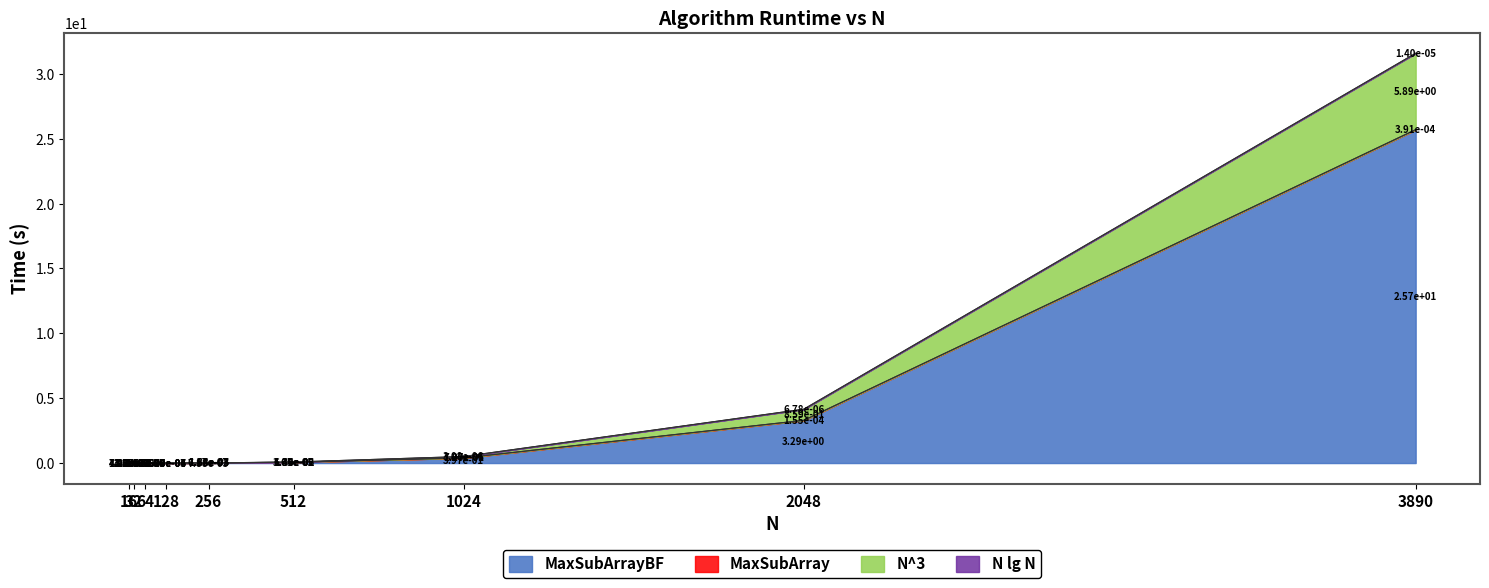

Is the value of N^3 at 3890 greater than the value of MaxSubArrayBF at 64?

Yes